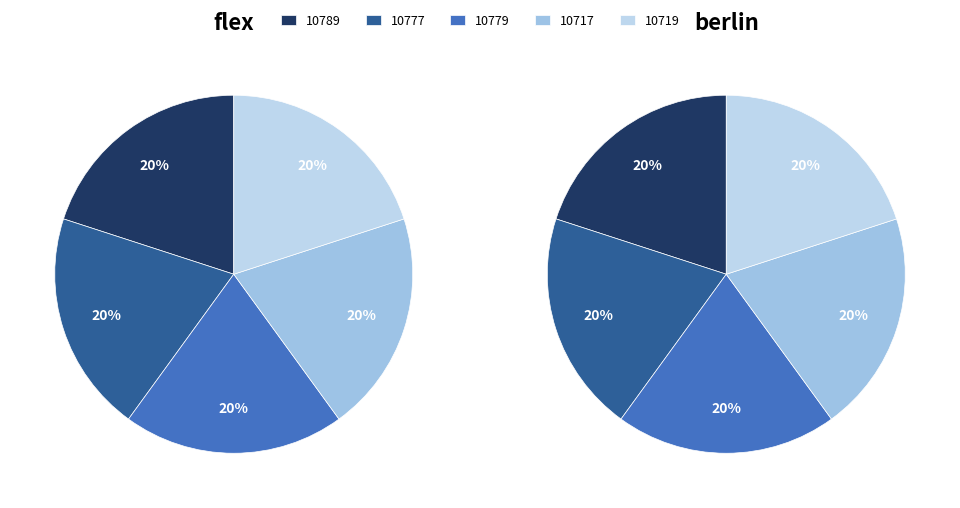

Is the sum of 10777 and 10789 greater than half?

No